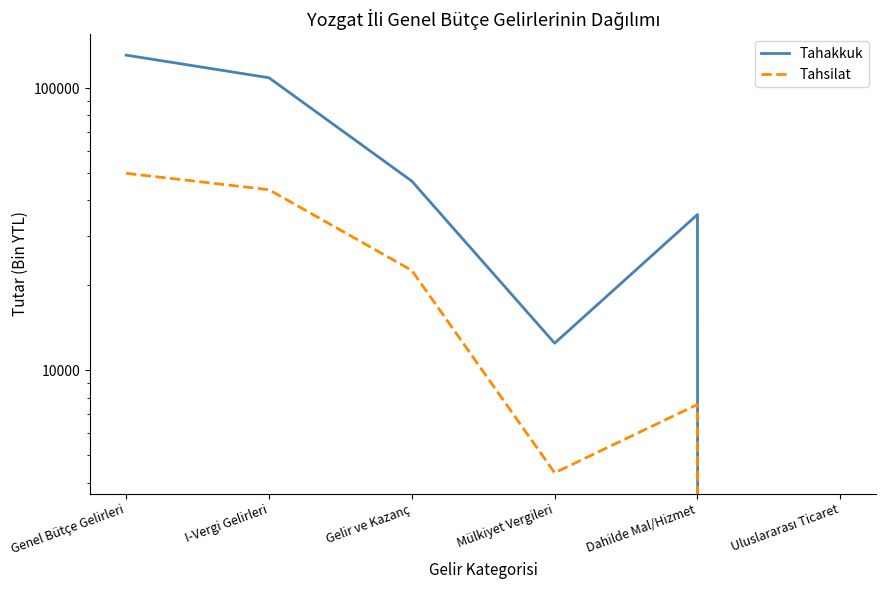

What is the label of the 3rd point from the right?

Mülkiyet Vergileri